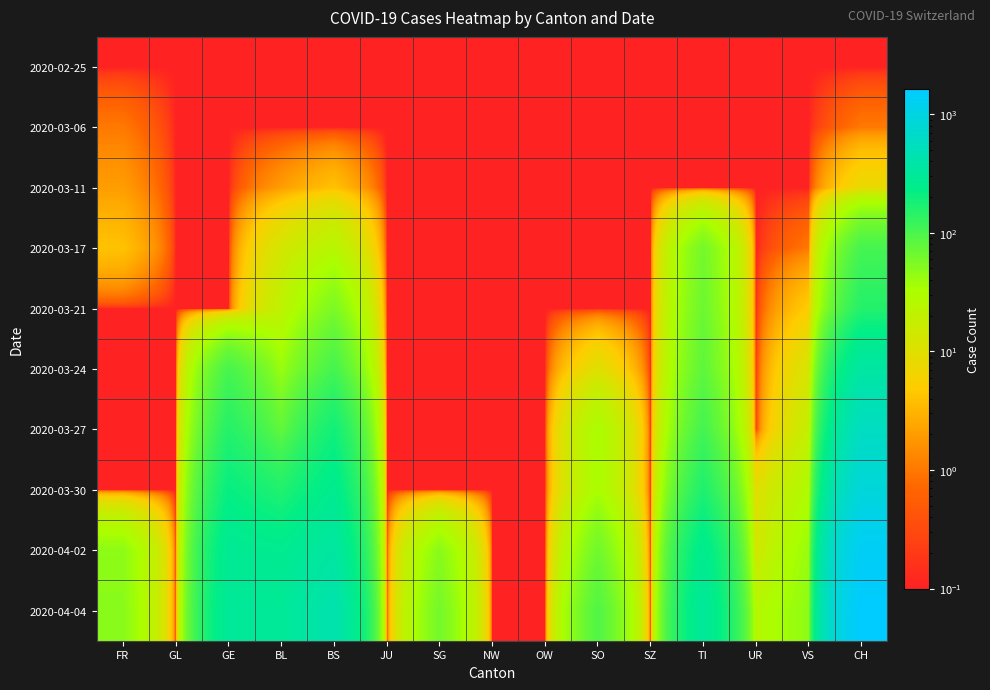

How many data points does each series have?

15